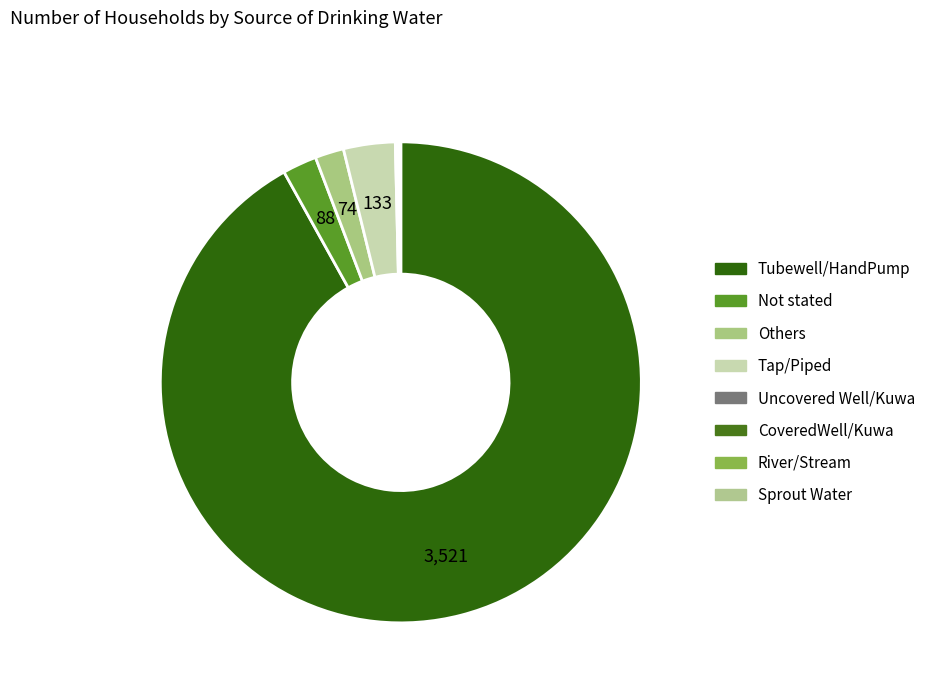

To the nearest percent, what is the difference between the Uncovered Well/Kuwa and Not stated slice percentages?

2%